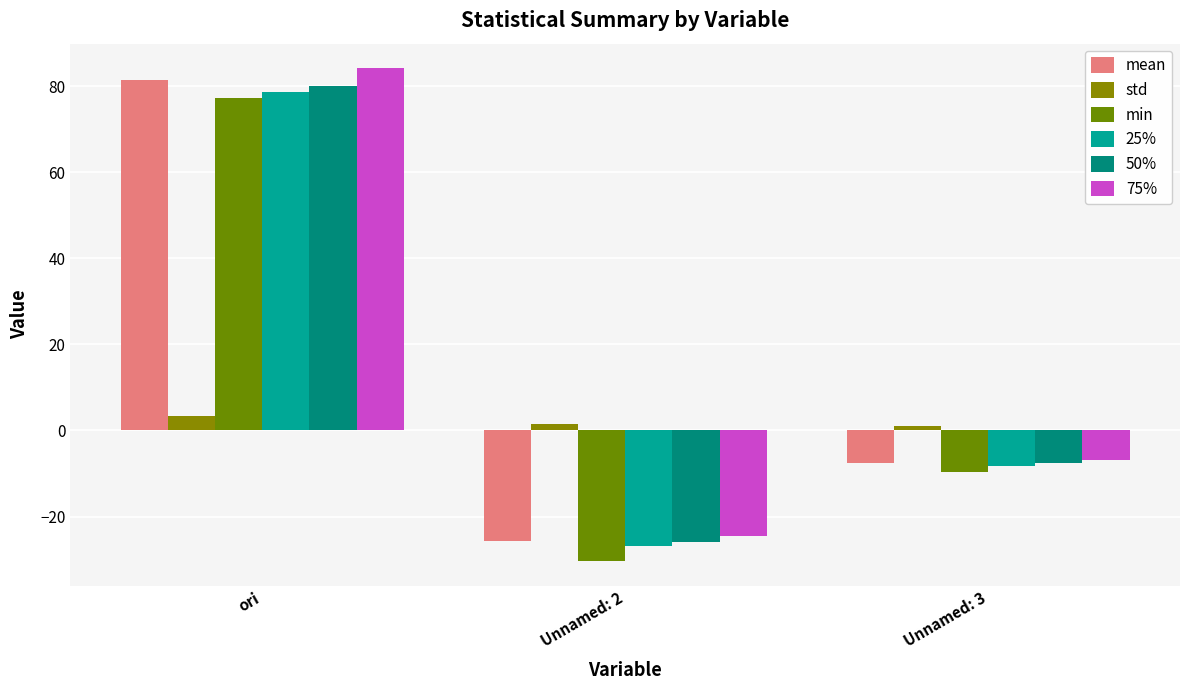

Read the mean value at Unnamed: 2.

-25.8